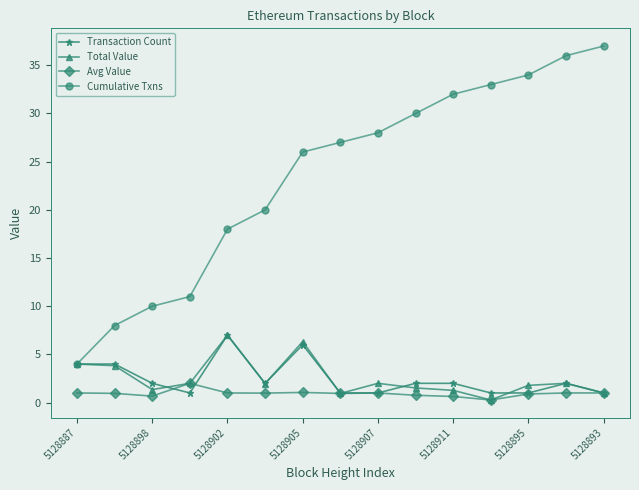

Which series has the largest range (max minus min)?

Cumulative Txns